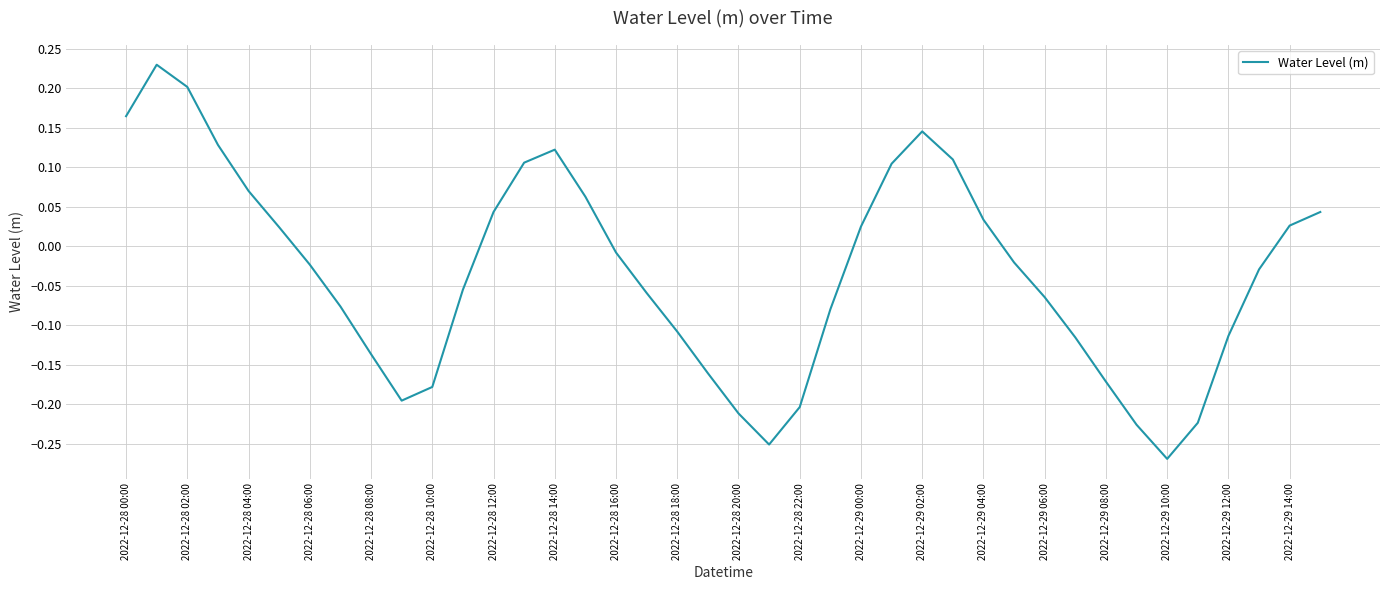

How many values are below 0?

23